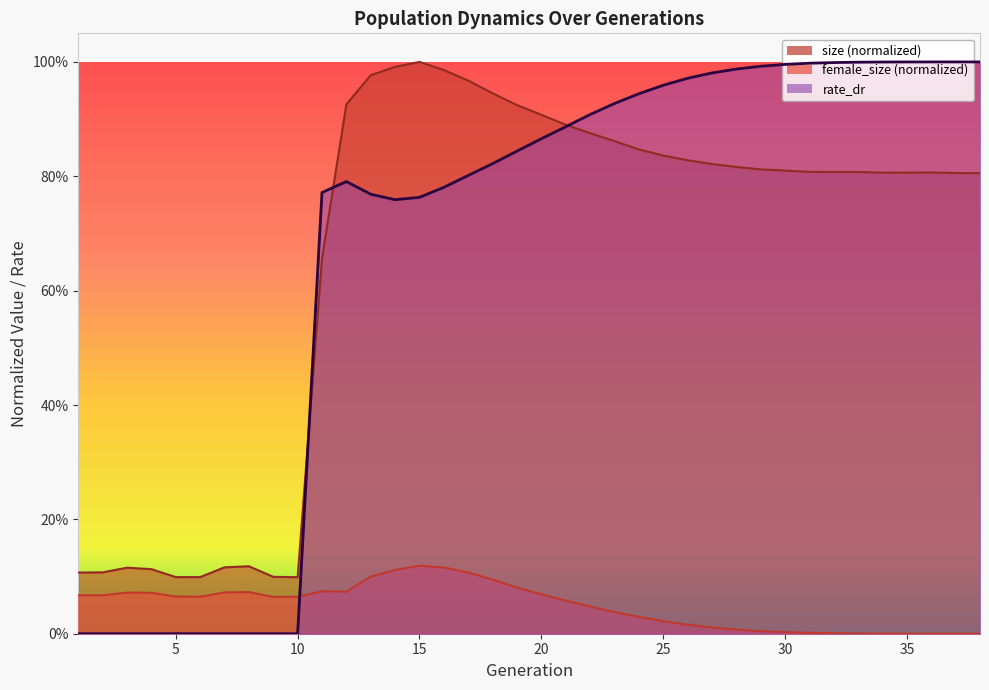

How many lines are shown in the chart?

3